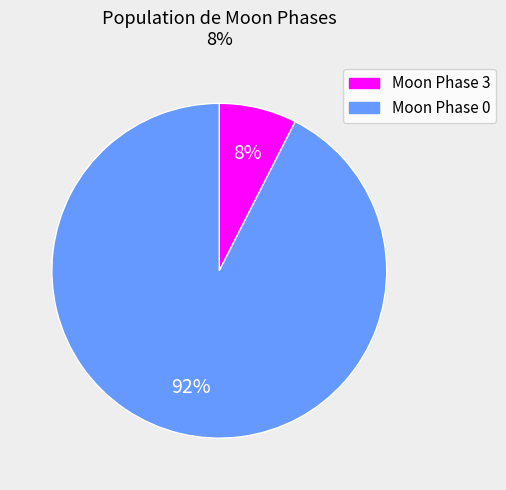

How many slices are in this pie chart?

2